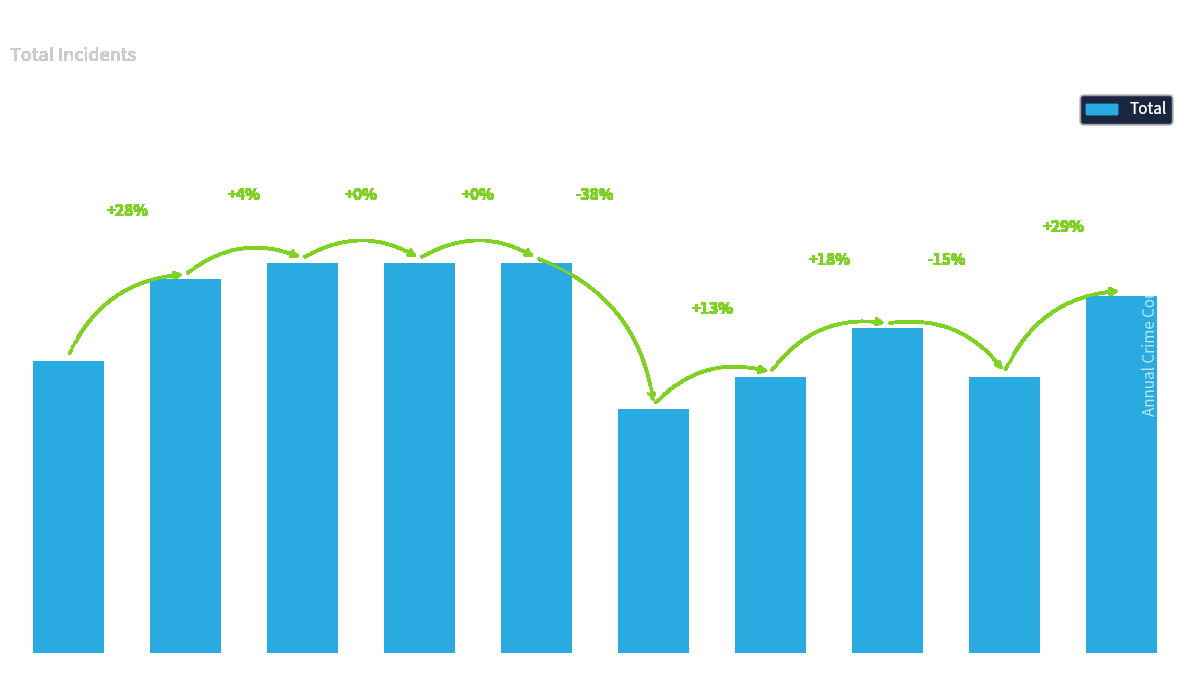

What is the sum of all values?

204